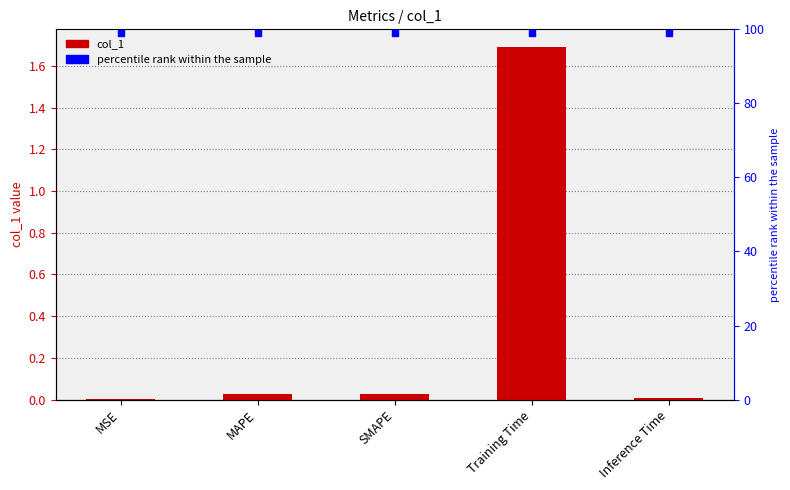

At how many categories does at least one series exceed 67?

5